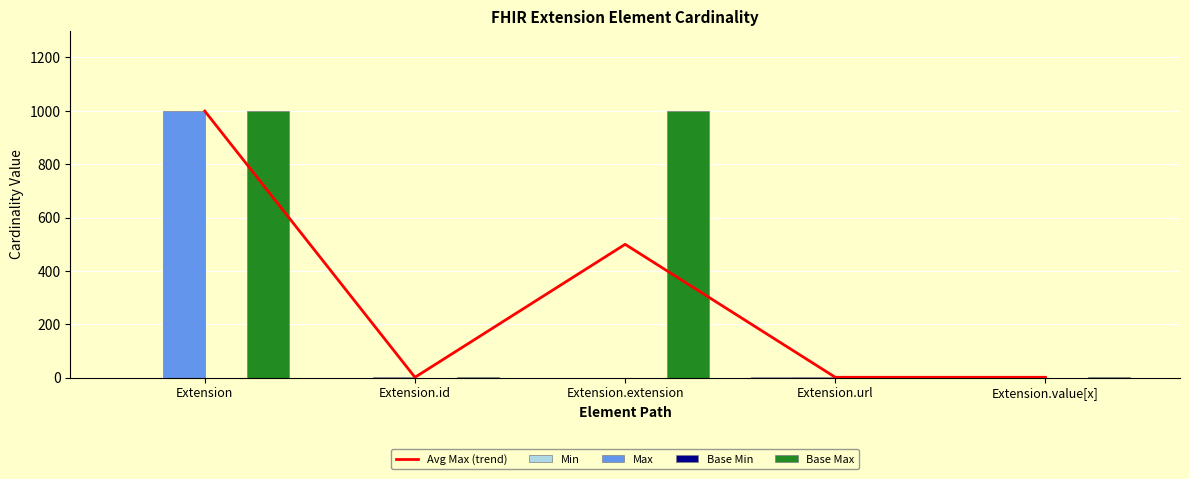

Rank the categories by Base Min value from highest to lowest.

Extension.url, Extension, Extension.id, Extension.extension, Extension.value[x]